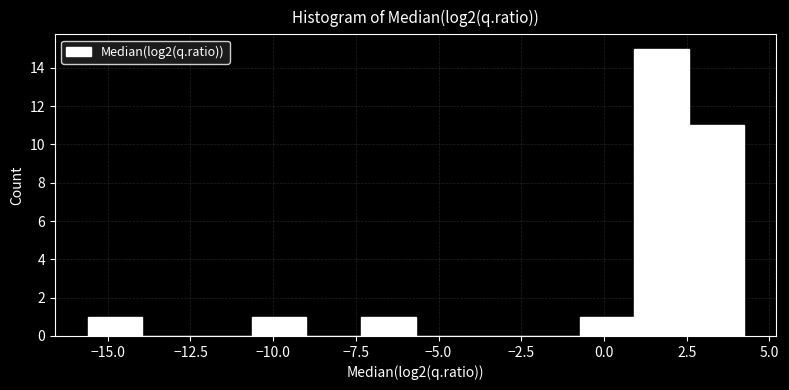

Read against the x-axis, roughly where is the centre of the tallest bar?

1.5